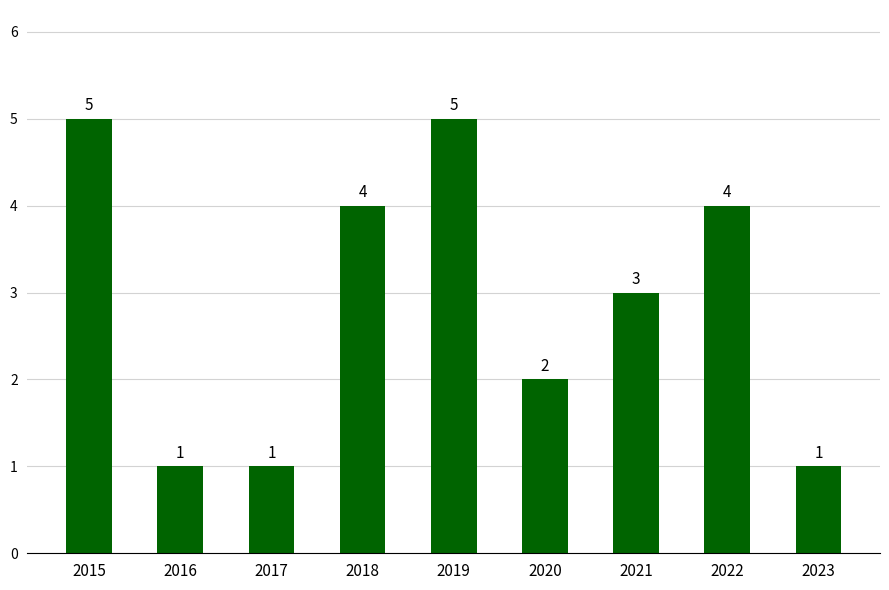

What value does the data have at 2019?

5